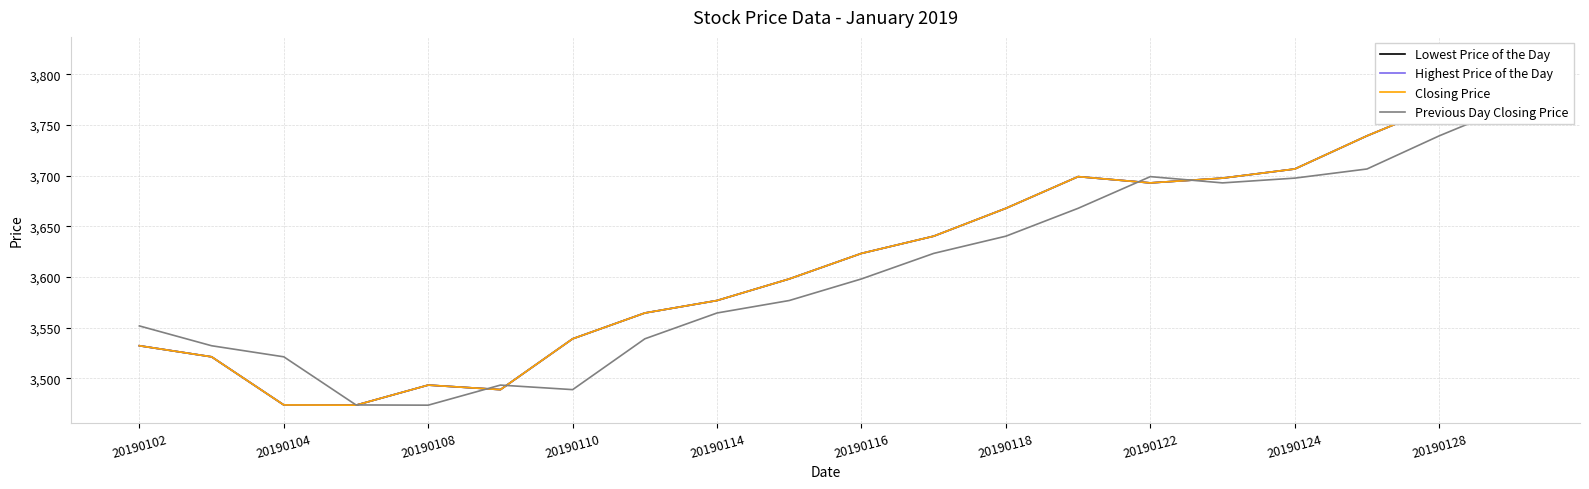

How many categories are shown in the chart?

20